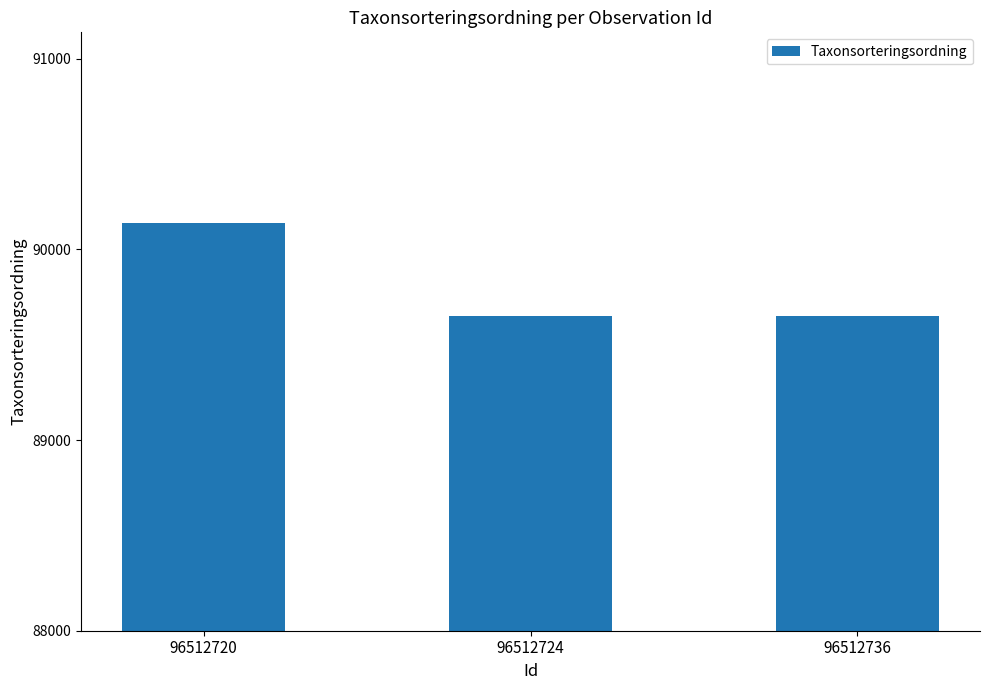

True or false: the data shows 47526 at 96512720.

False